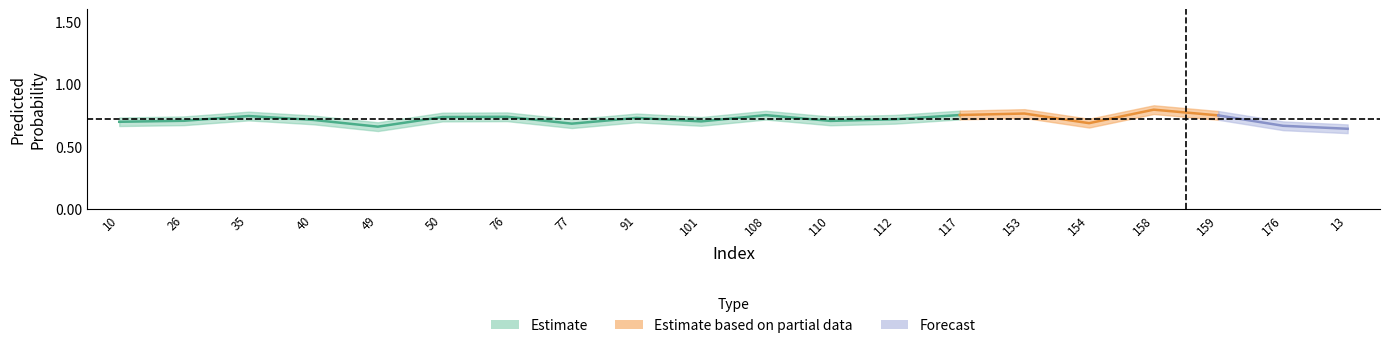

Where is the first local minimum for y_pred_lower?

49